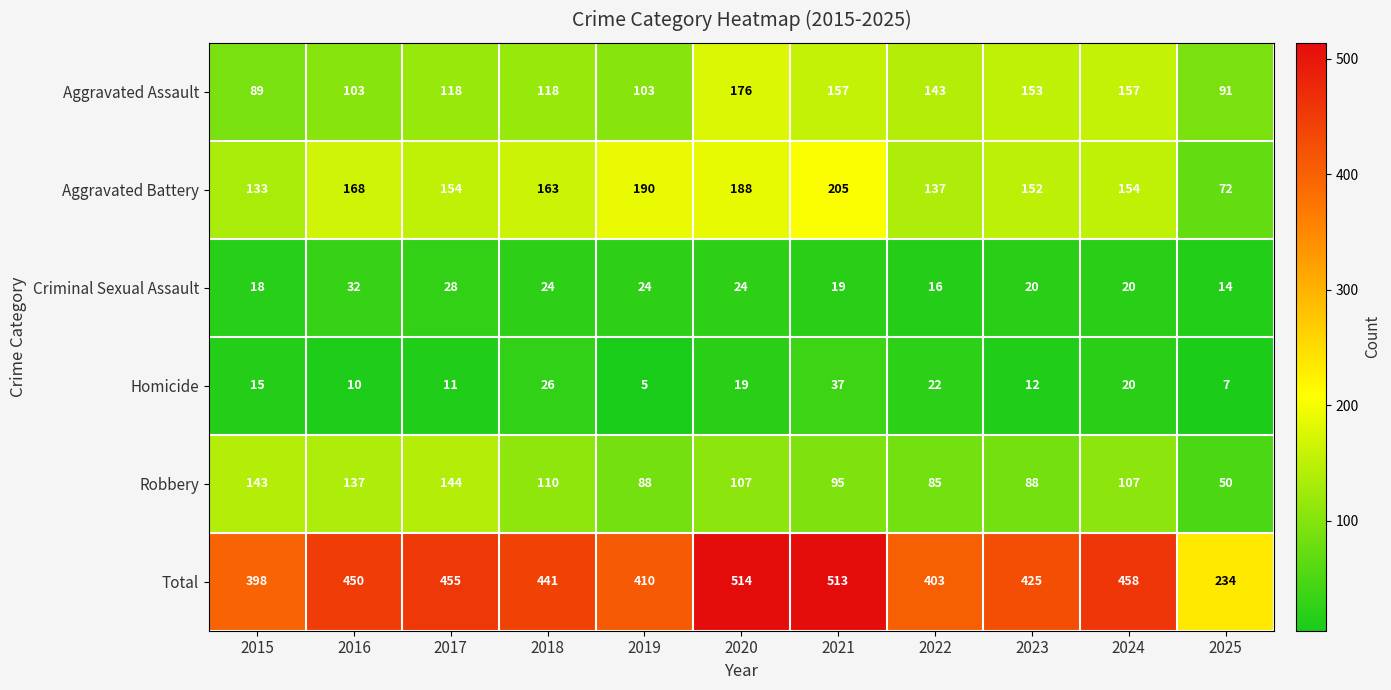

What is the spread (max minus min) of values at 2016?

440